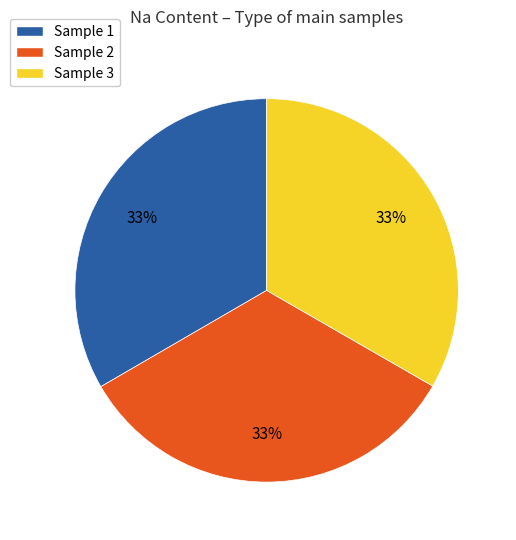

To the nearest percent, what is the average slice percentage?

33%